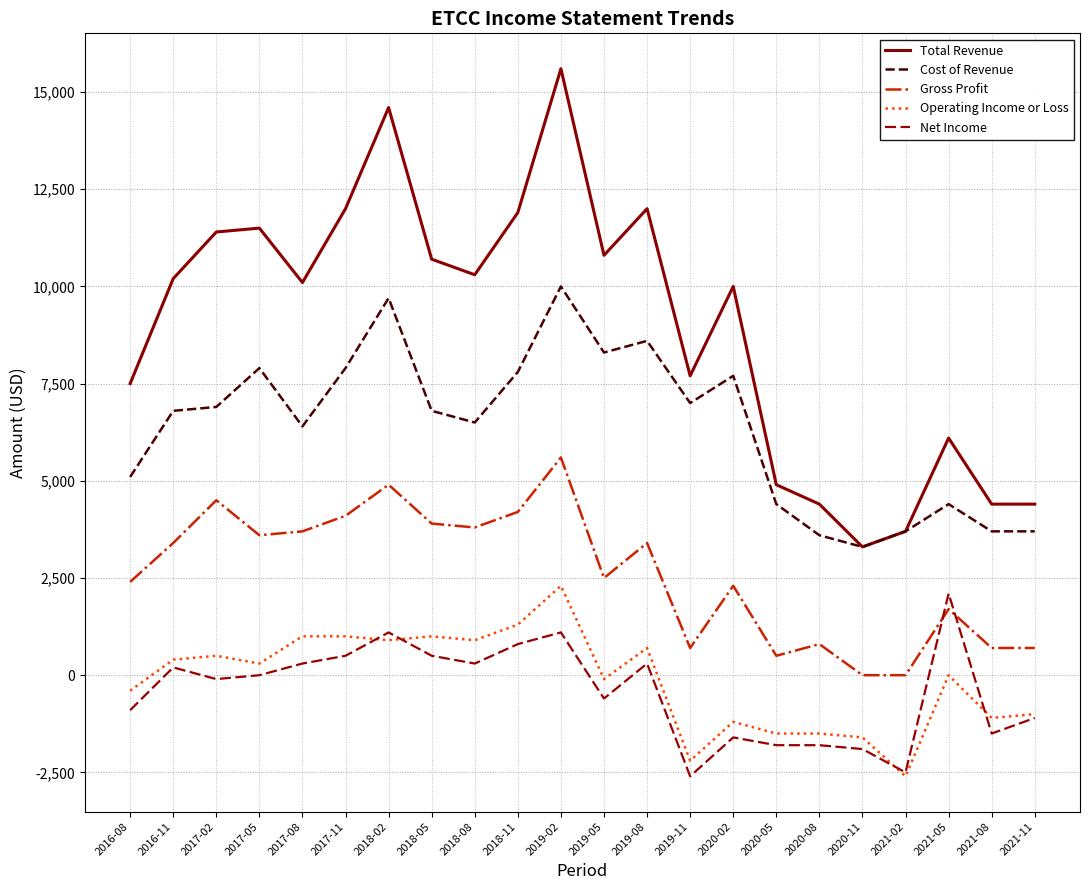

What is the difference between the Gross Profit values at 2019-02 and 2020-11?

5600